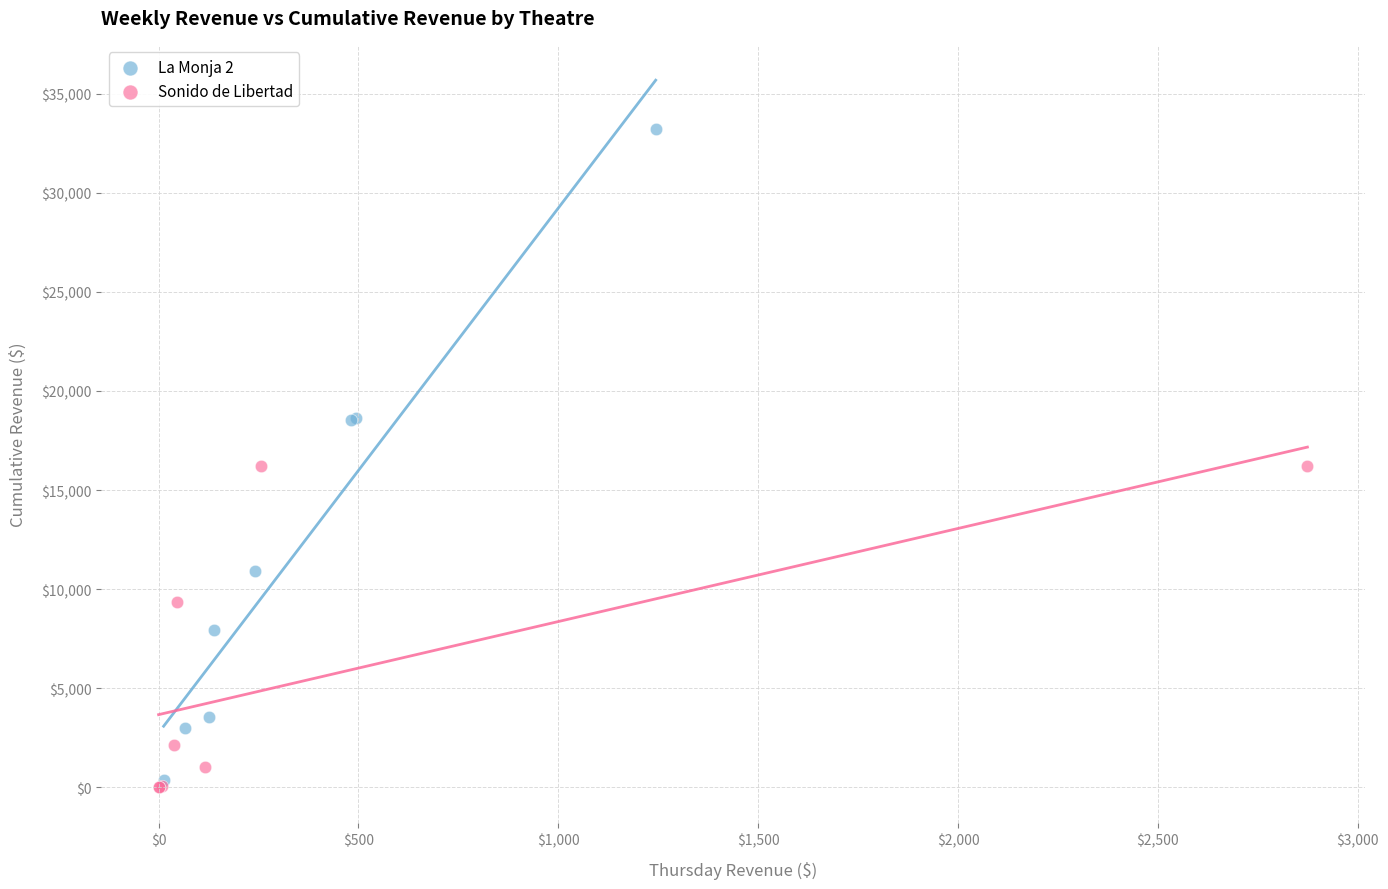

Which series contains the highest Y value?

La Monja 2